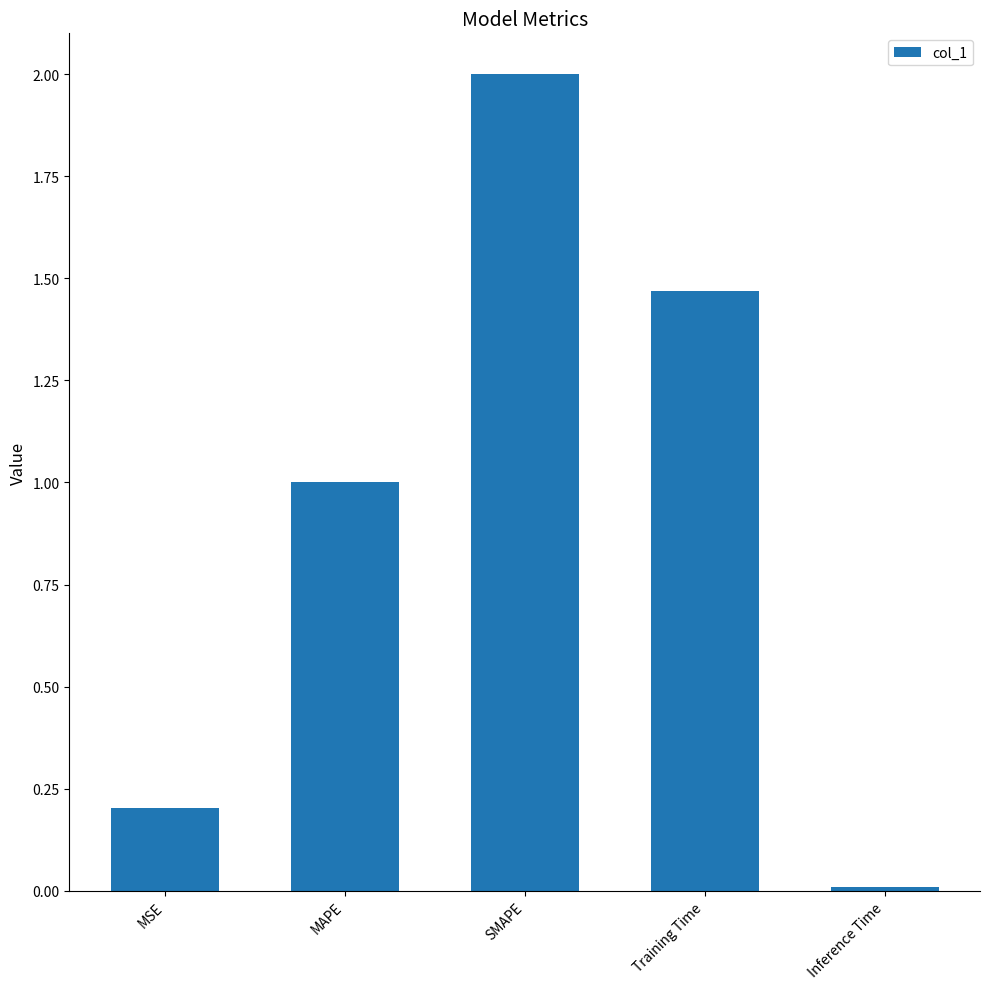

What is the sum of the values at MSE and Inference Time?

0.2